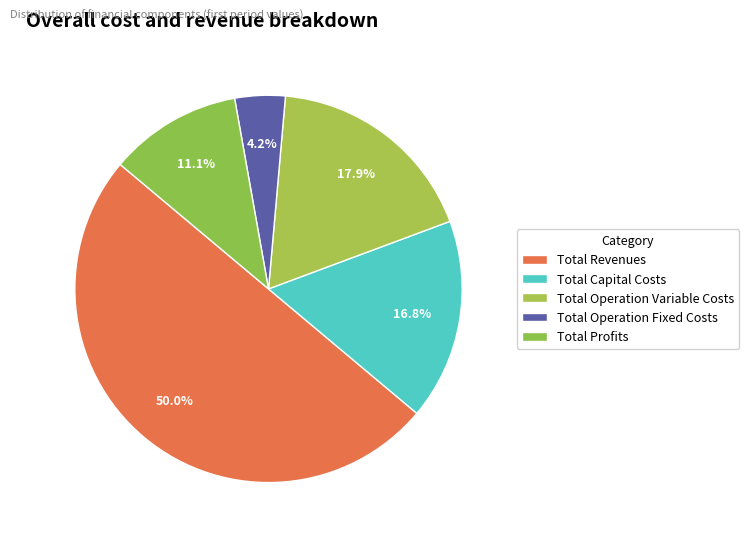

How many slices are in this pie chart?

5